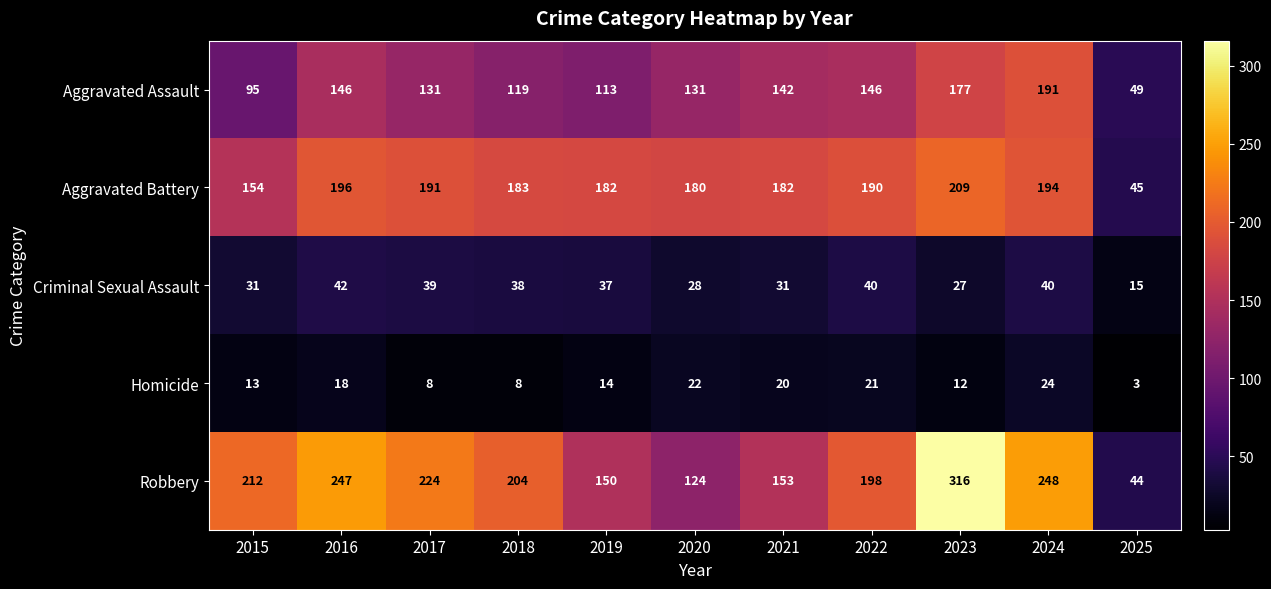

Is it true that Homicide equals 24 at 2024?

True